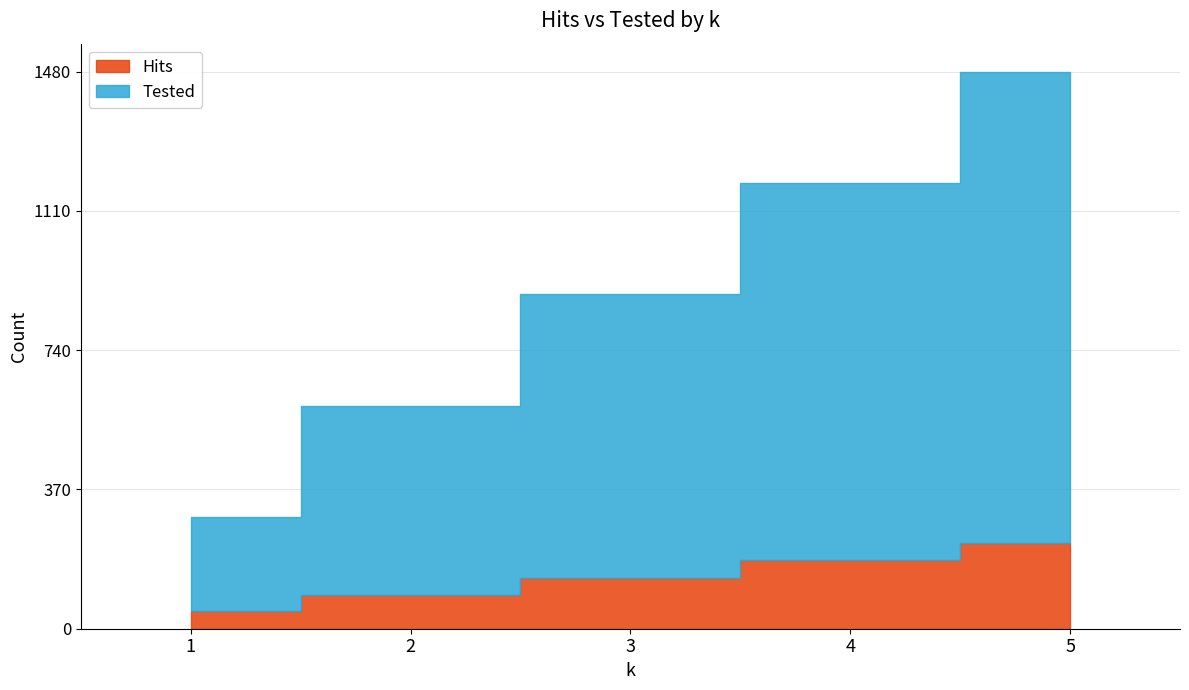

What are all the series names shown in the legend?

Hits, Tested